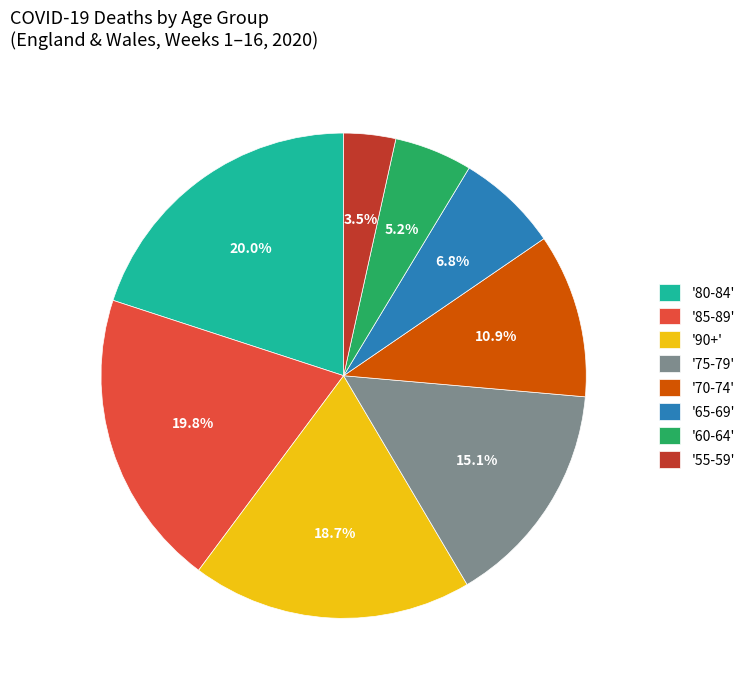

What is the smallest slice in the pie chart?

'55-59'